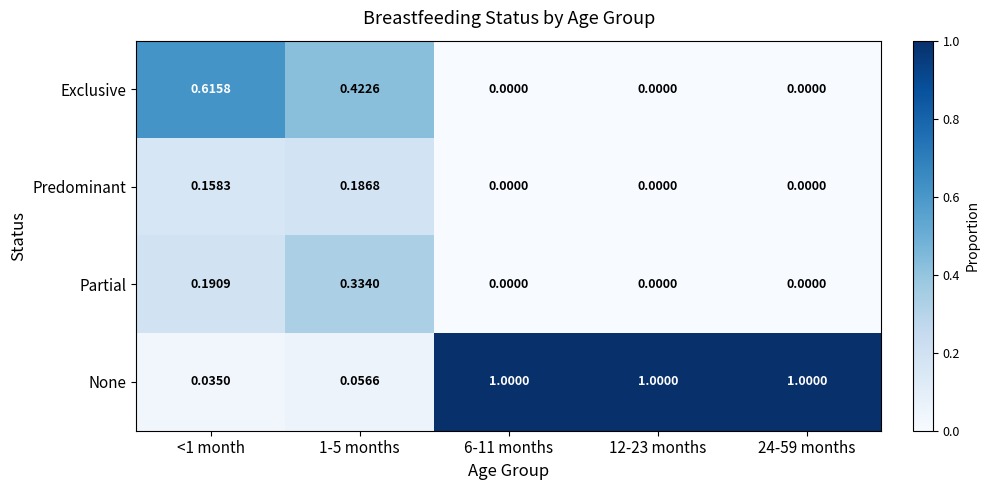

Which series has the largest total across all categories?

None